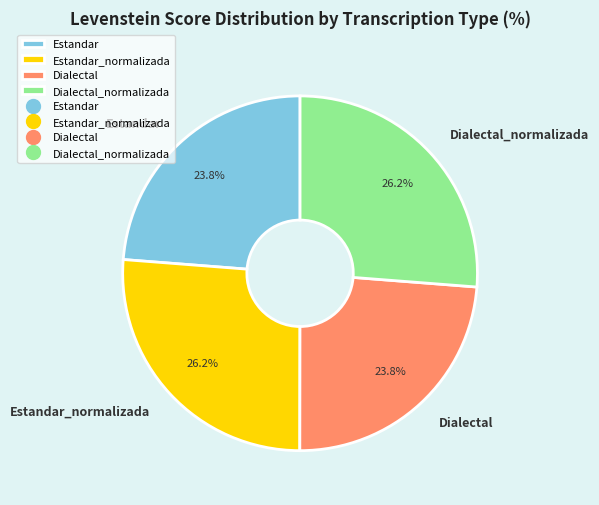

Does any single category account for the majority?

No